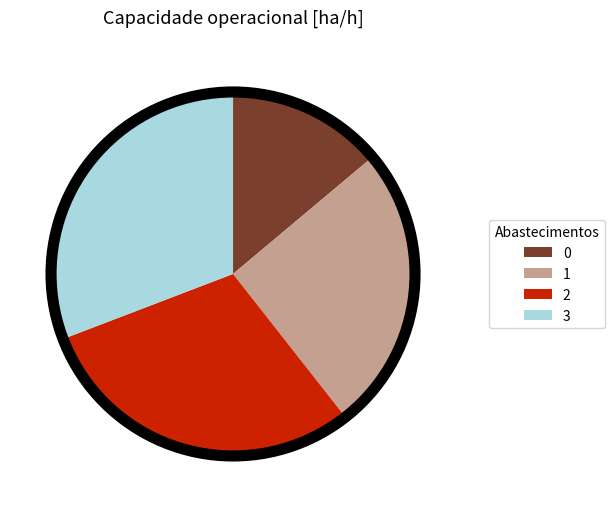

Does 0 represent more than half of the total?

No